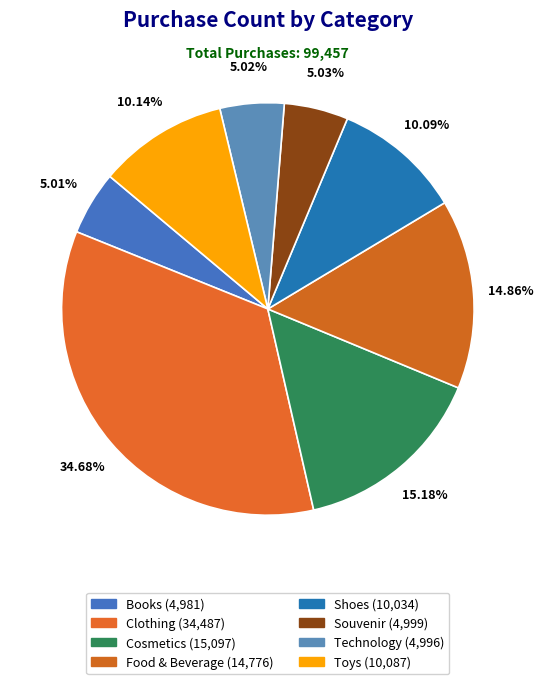

How many segments does this pie chart have?

8